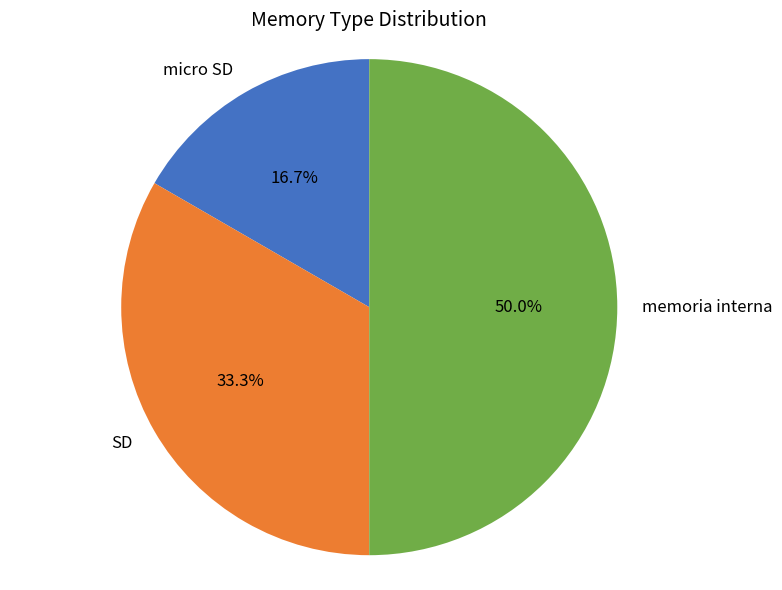

The memoria interna slice represents 50% of the pie. True or false?

True